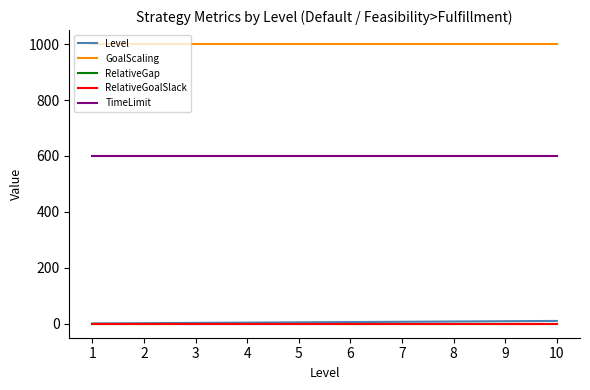

Is it true that Level equals 6 at 6?

True